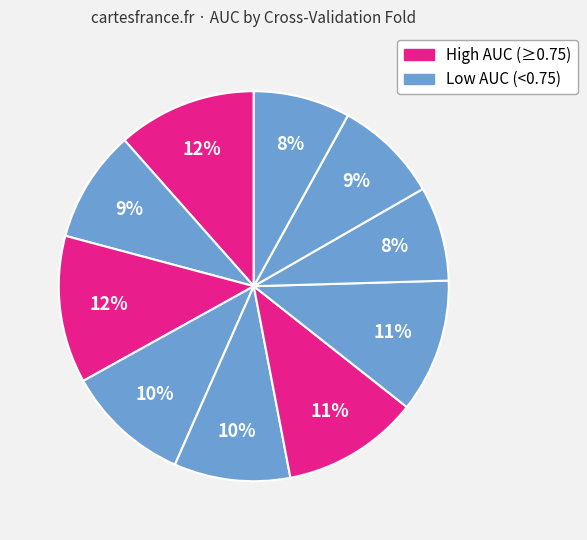

Count the number of slices in the pie.

10